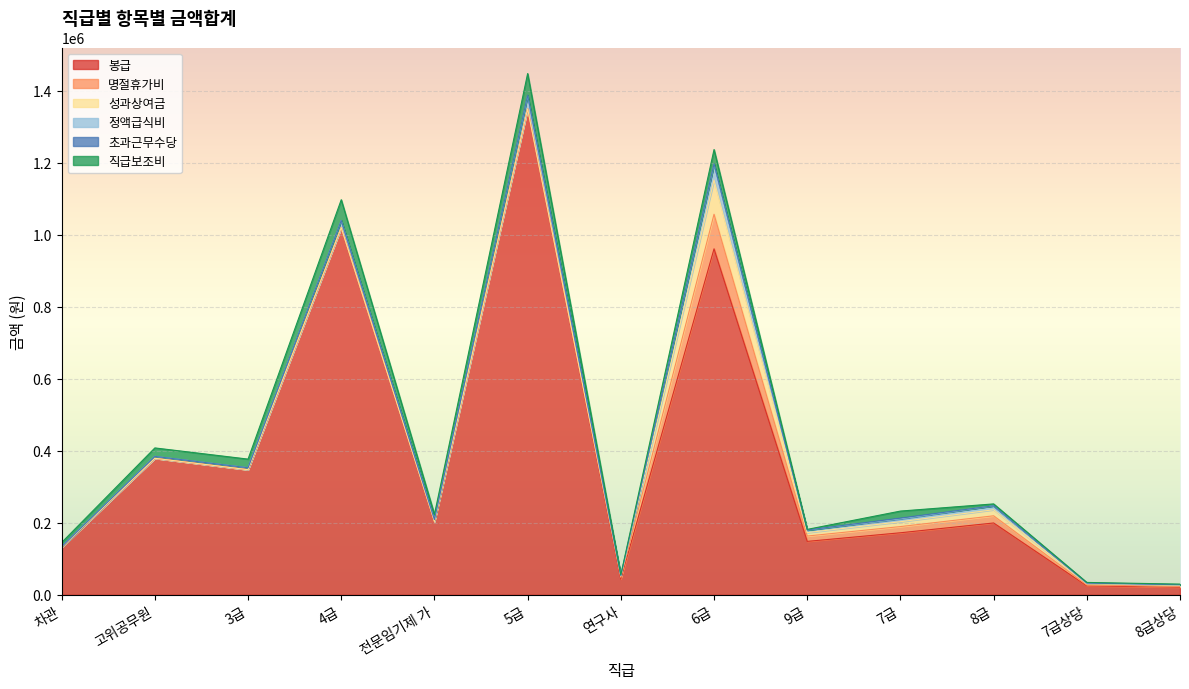

What is the difference between the 직급보조비 values at 고위공무원 and 5급?

36600